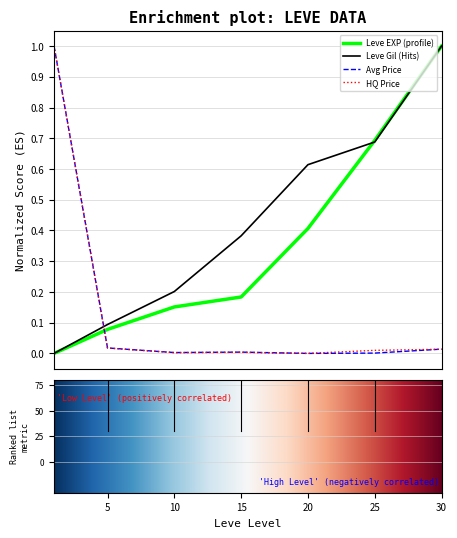

What is the greatest value displayed?

1.0